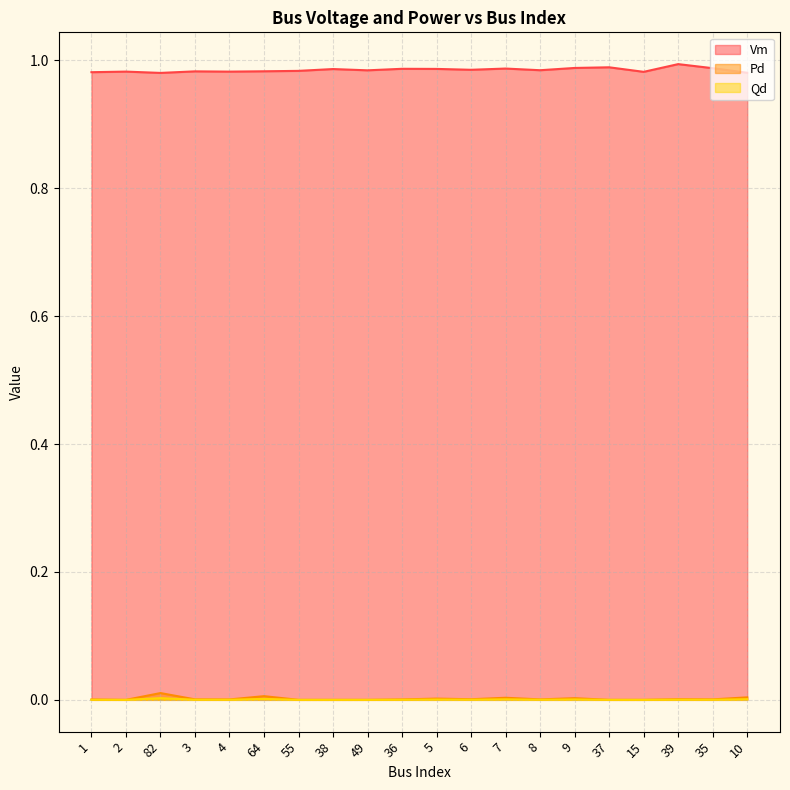

How many interior local valleys does the Vm series have?

6